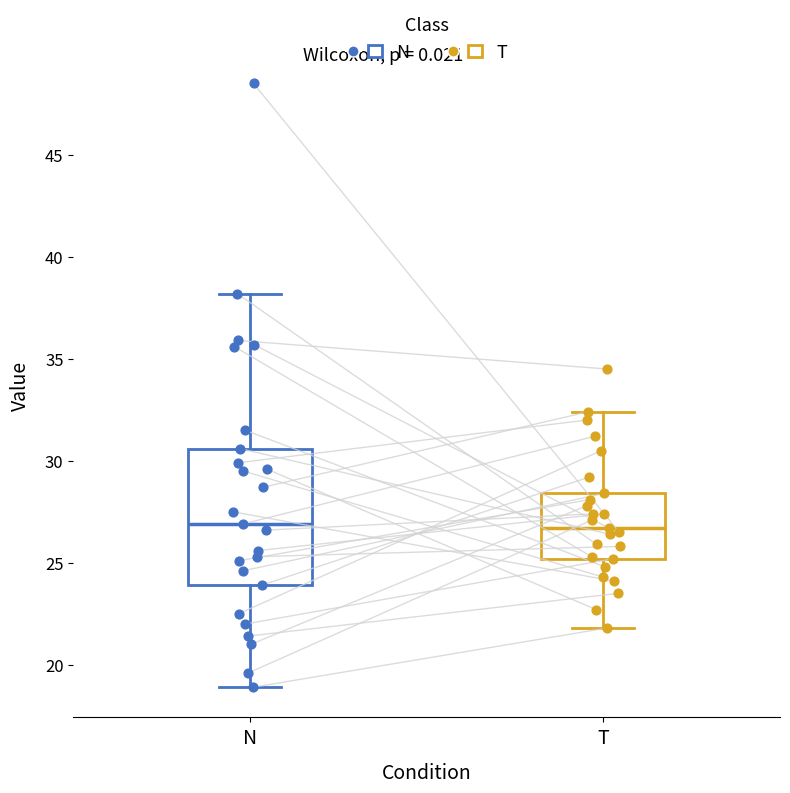

Where does the lower whisker of the box for N end on the y-axis? The values are not printed on the chart, so give them approximately, as read against the axis.

19.0